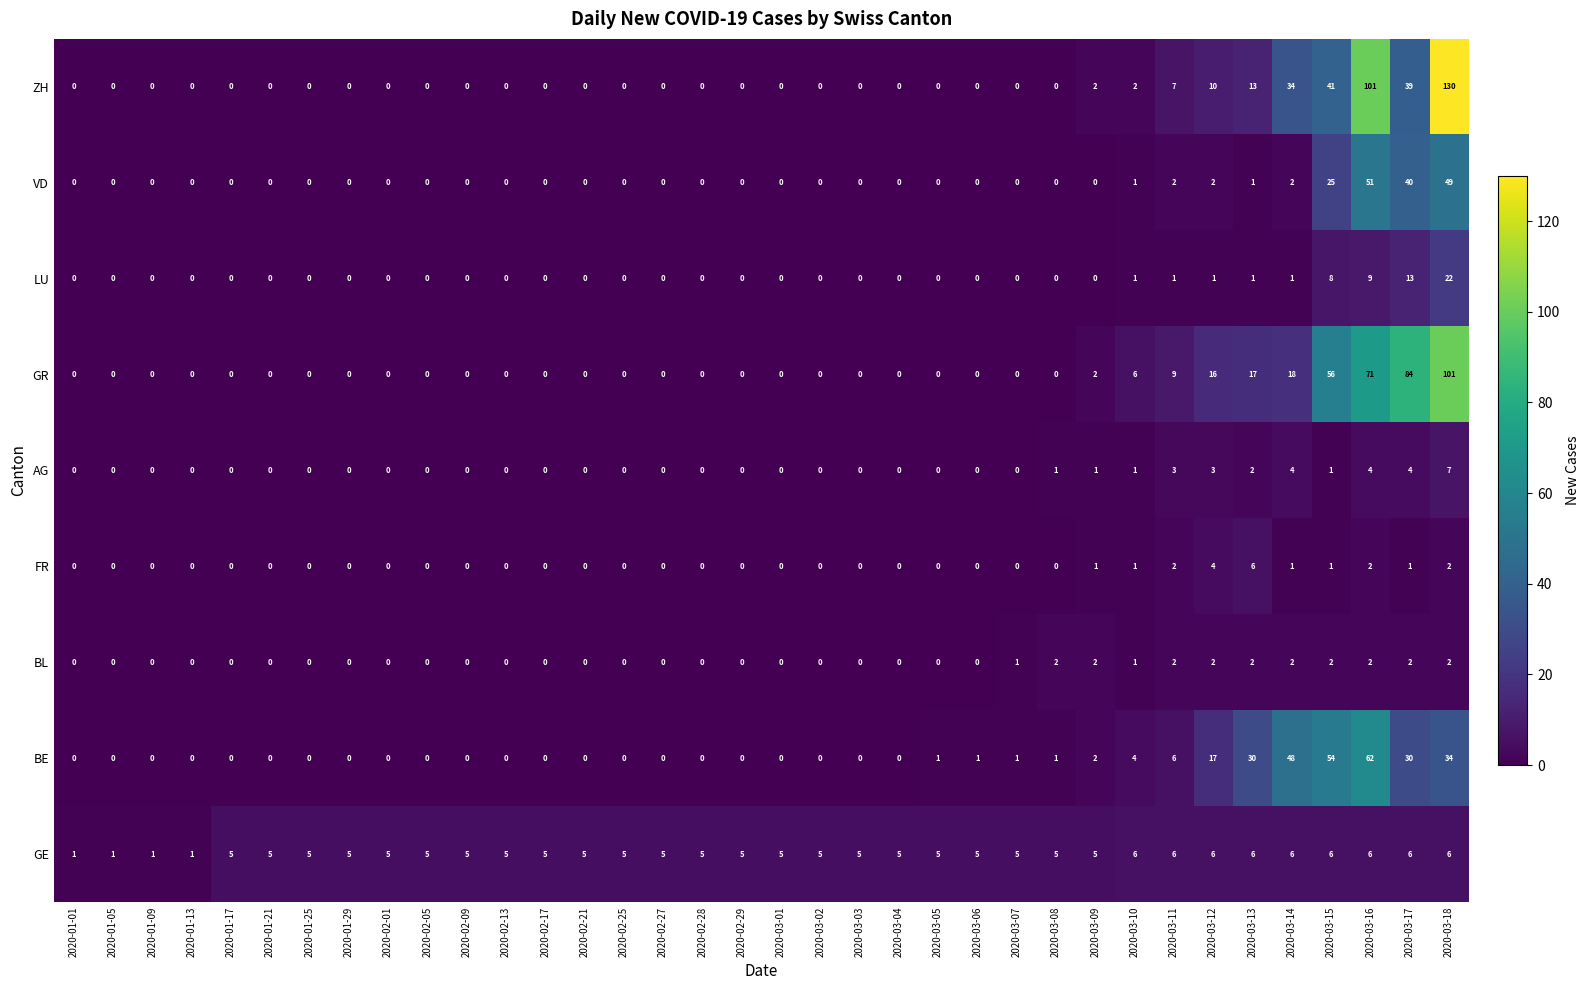

Count the BL values in the range 0 to 2.

36